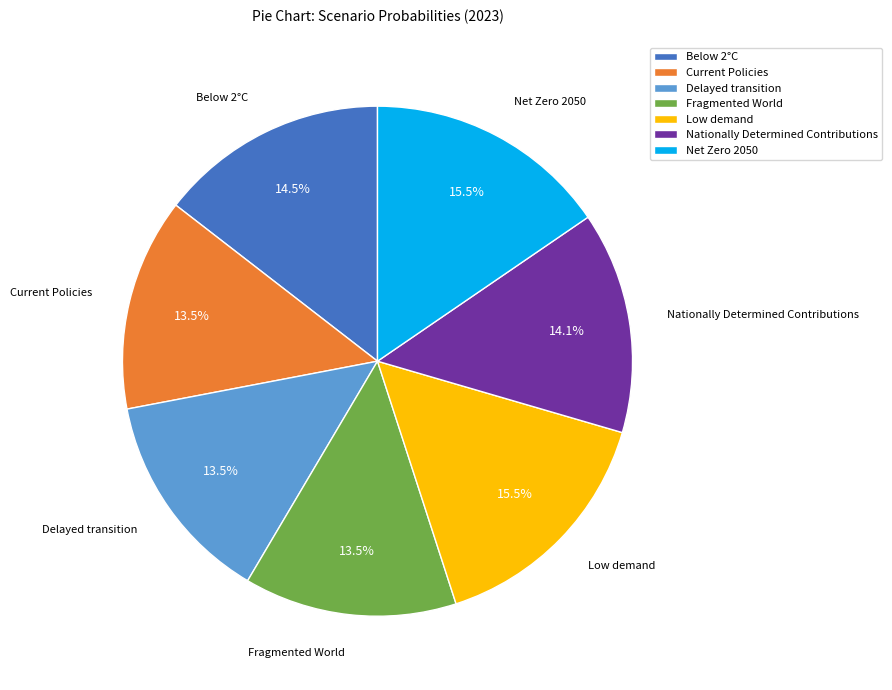

Does any single category account for the majority?

No